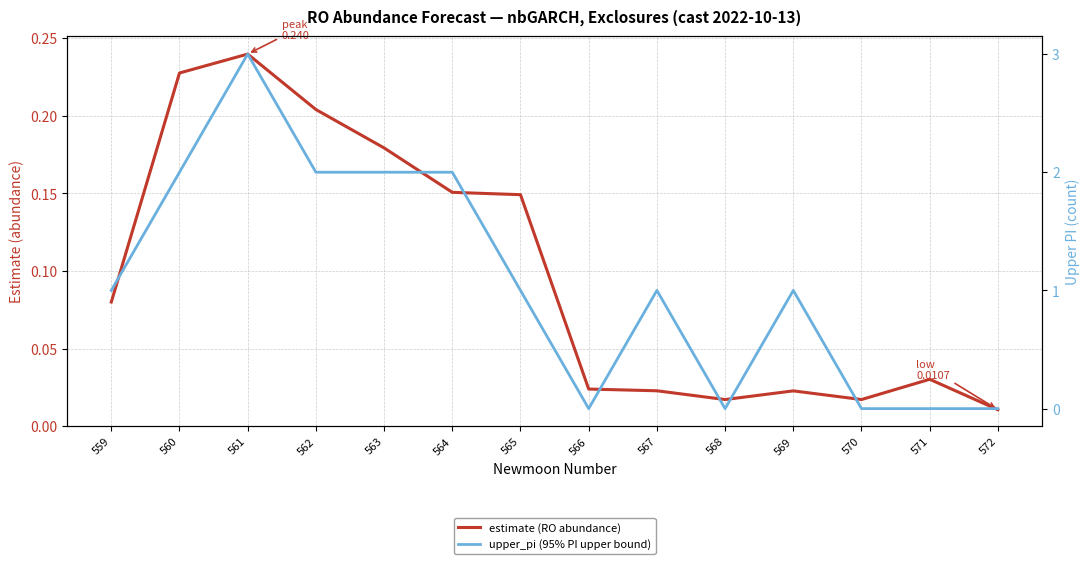

The value of upper_pi (95% PI upper bound) at 562 is 2.0. True or false?

True